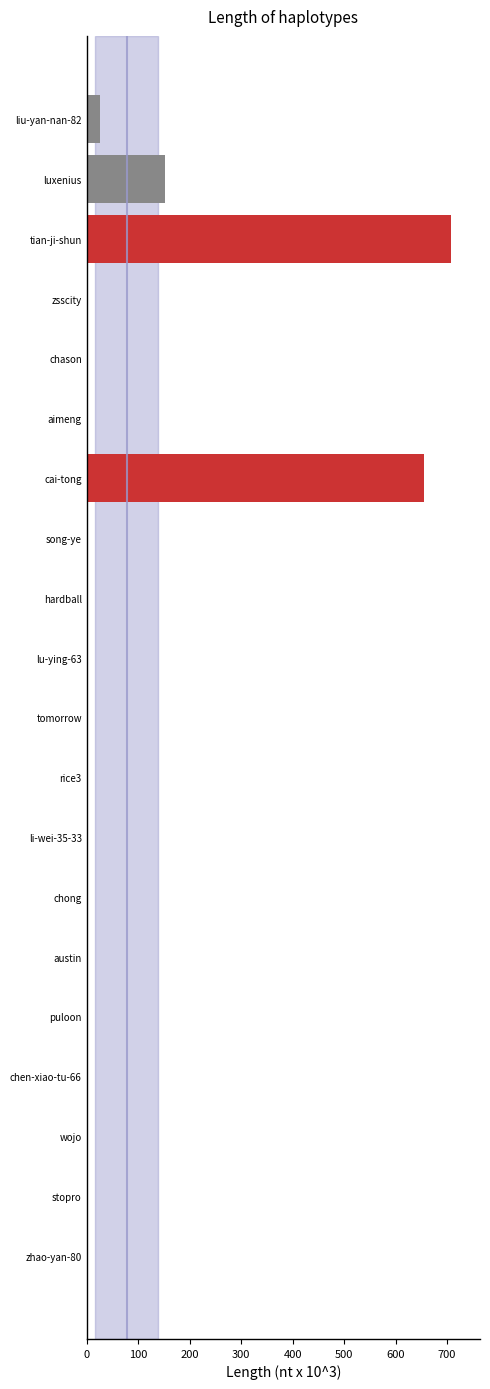

Reading right to left, extract all data points from this chart.

2.9	0.0	0.3	1.4	2.6	0.2	1.4	0.0	0.1	0.5	0.0	0.1	0.2	654.3	0.4	0.0	0.2	707.4	152.2	25.5